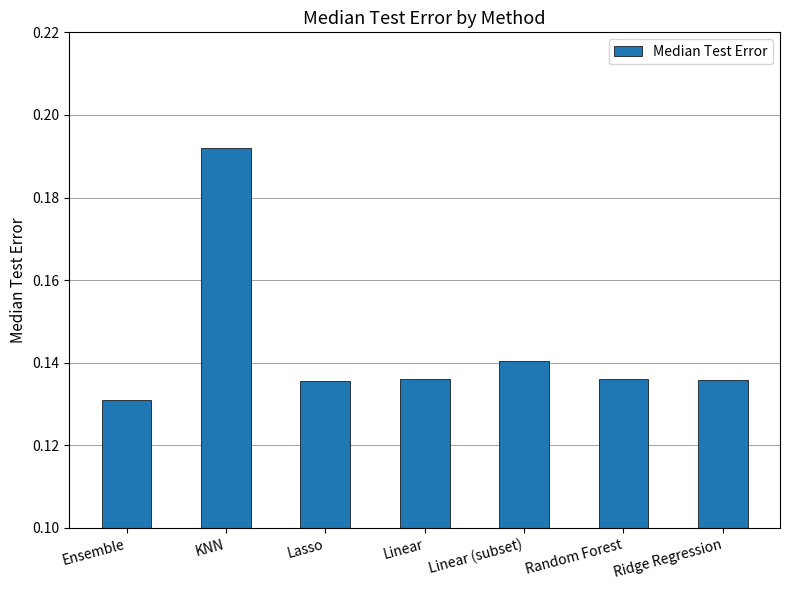

How many values are between 0 and 1?

7